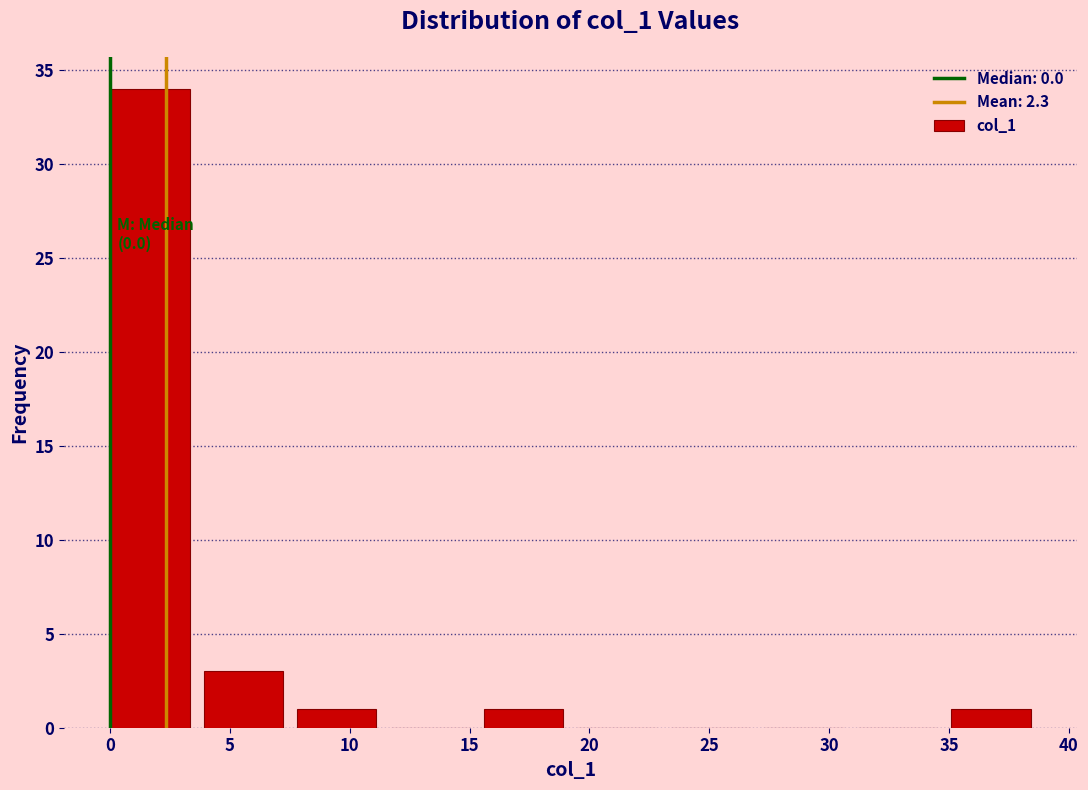

Which range on the x-axis has the tallest bar?

0.0 to 3.9